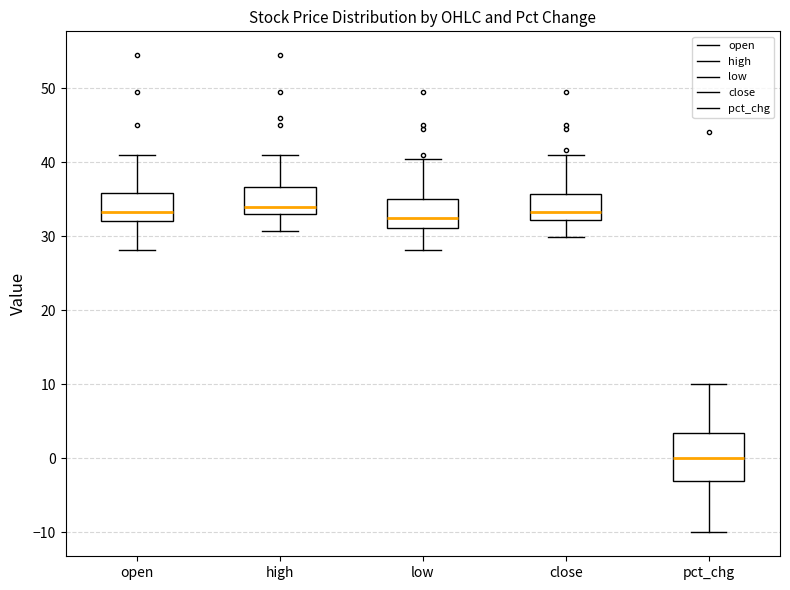

Reading left to right, read every box against the y-axis: the position of its median line, the range the box covers, and the ends of its whiskers. The values are not printed on the chart, so give them approximately, as read against the axis.

open: median 33, box 32 to 36, whiskers 28 to 41
high: median 34, box 33 to 37, whiskers 31 to 41
low: median 32, box 31 to 35, whiskers 28 to 40
close: median 33, box 32 to 36, whiskers 30 to 41
pct_chg: median 0, box -3 to 3, whiskers -10 to 10